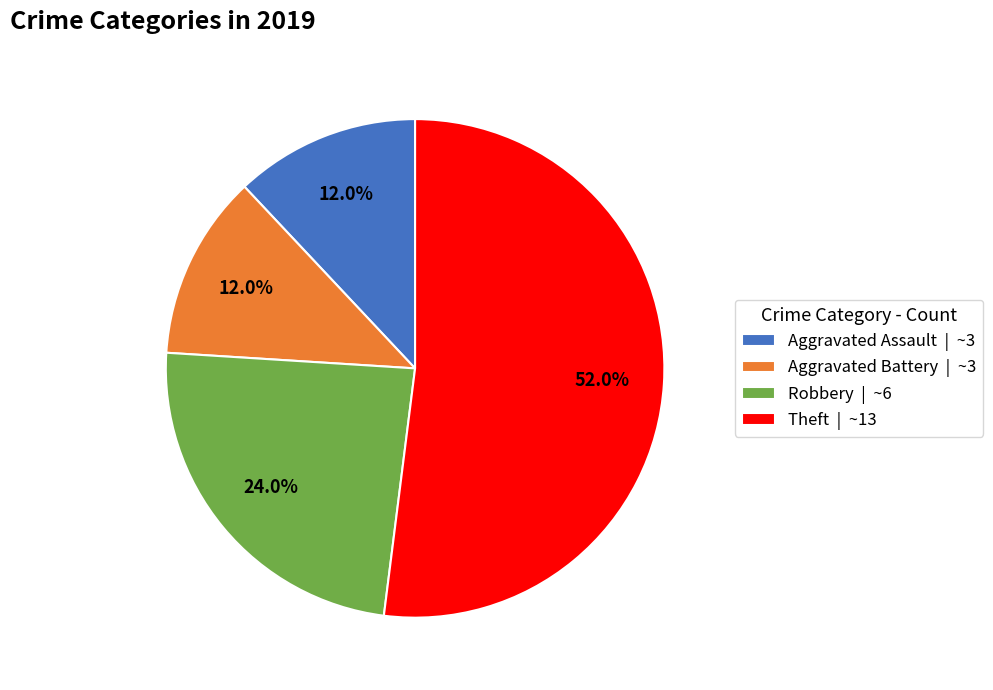

To the nearest percent, what is the average slice percentage?

25%